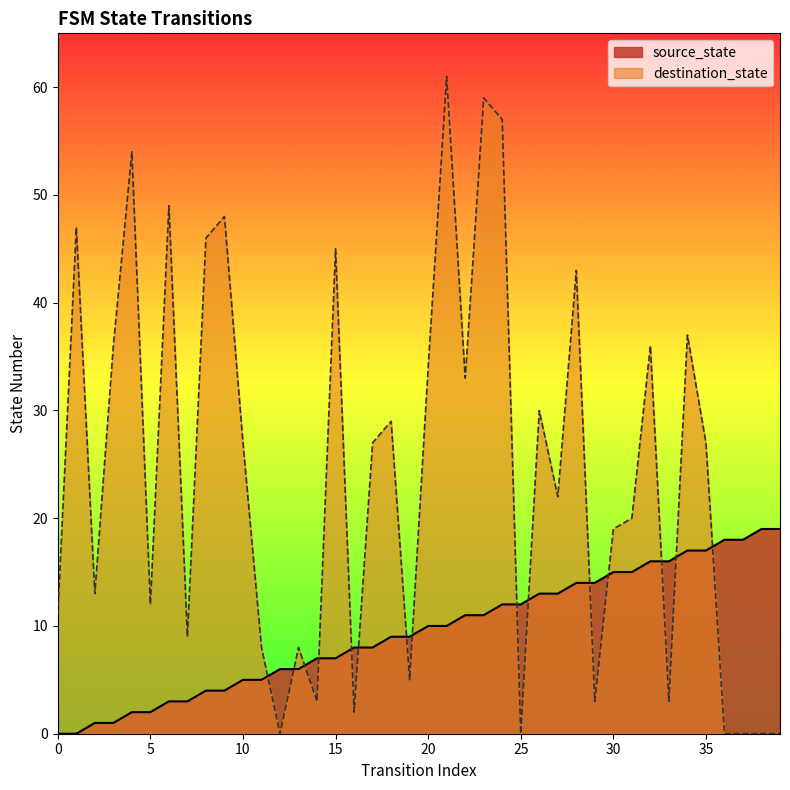

Which has a higher value, 11 or 5?

11